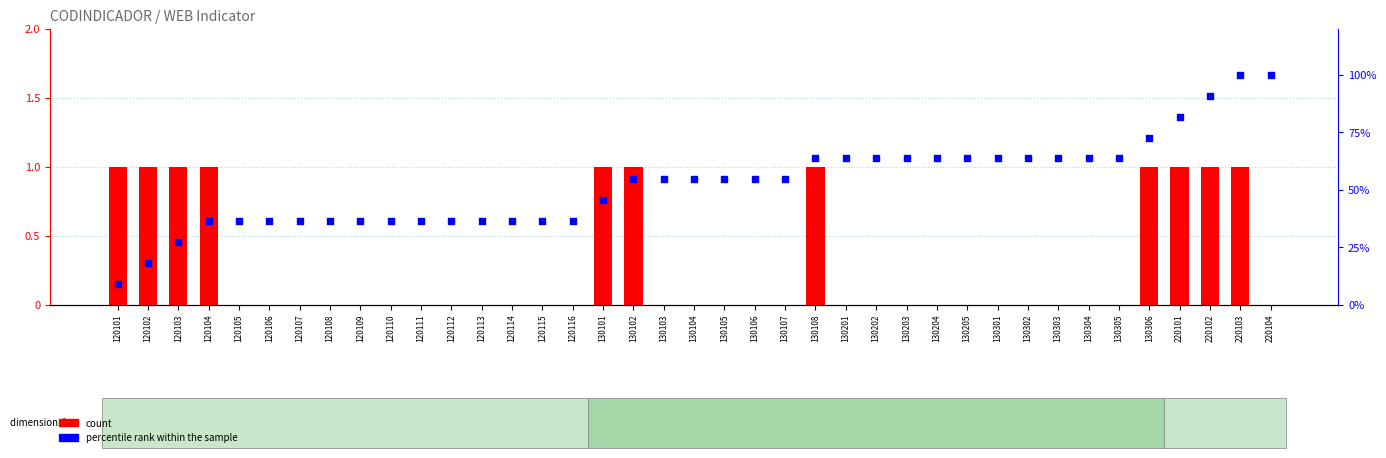

At which category is the sum across all series the highest?

220103